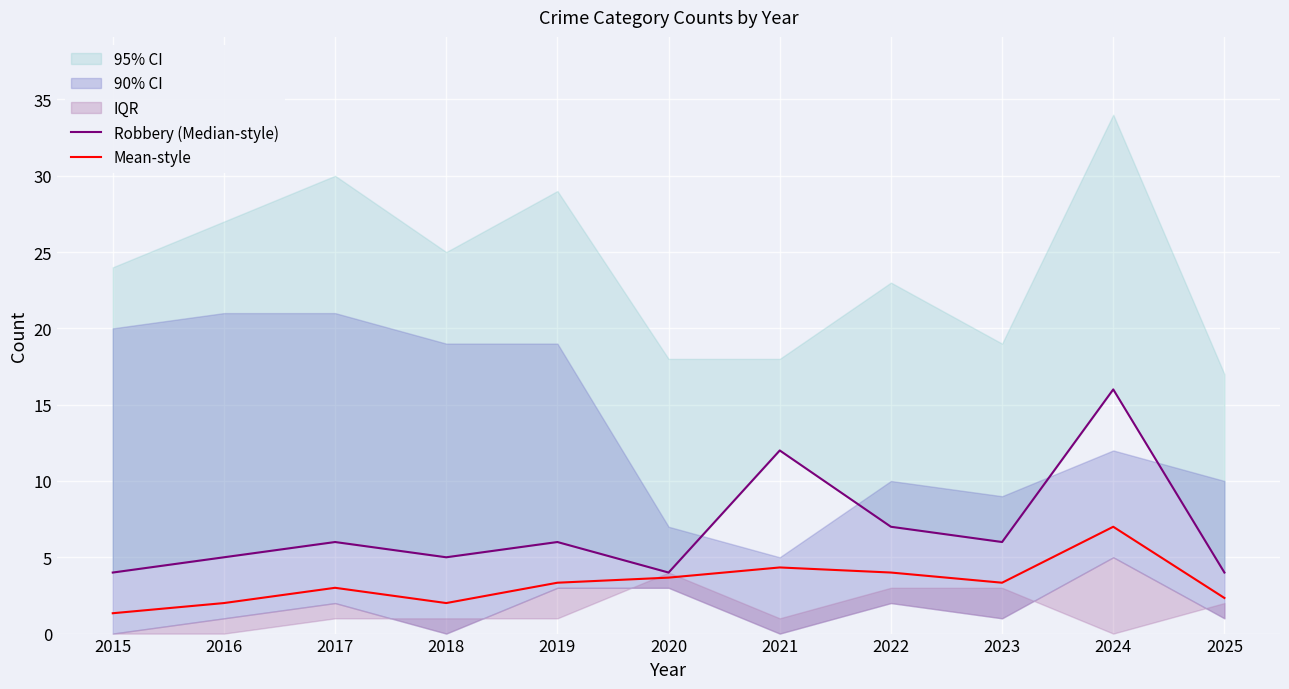

What is the lowest value of the Mean-style series?

1.3